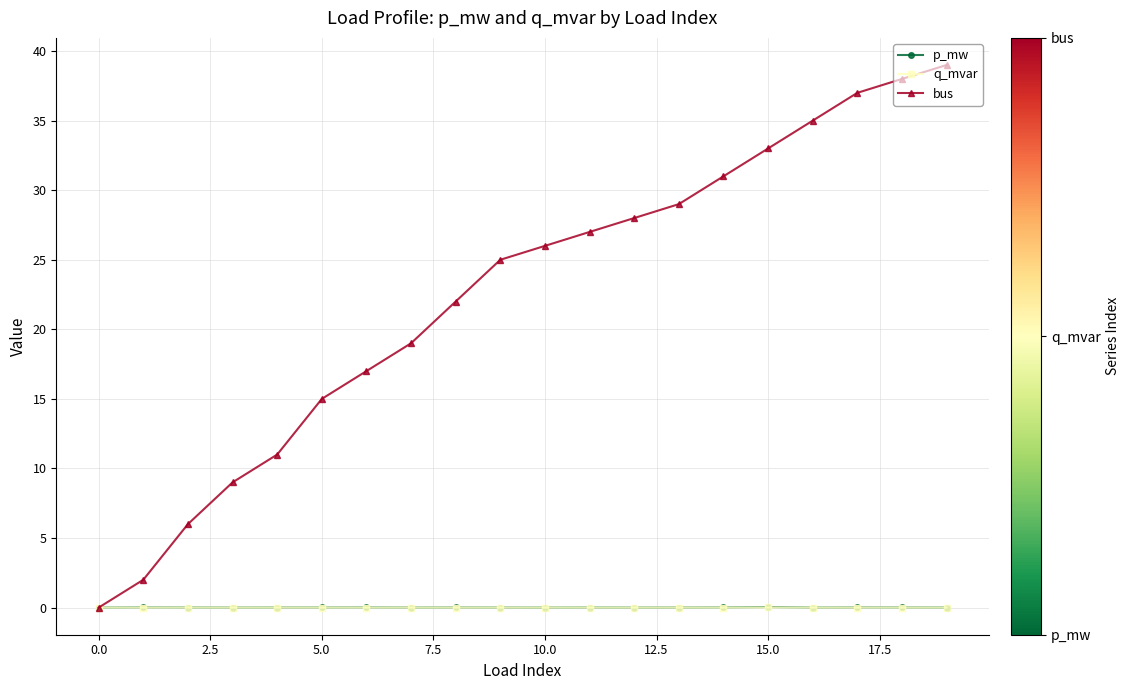

True or false: q_mvar has more than 0 interior local peaks.

True